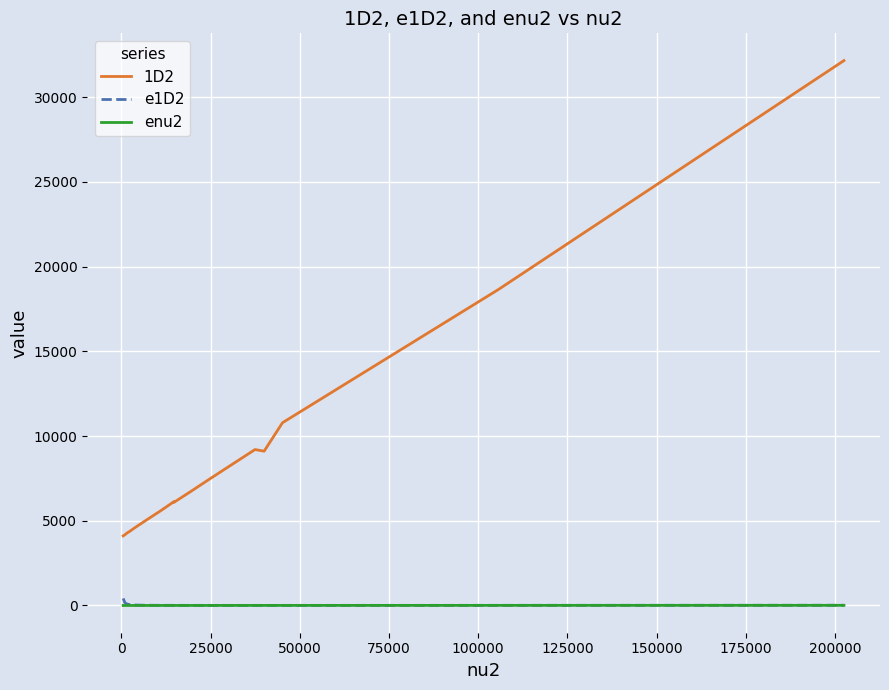

True or false: e1D2 and 1D2 intersect in this chart.

False